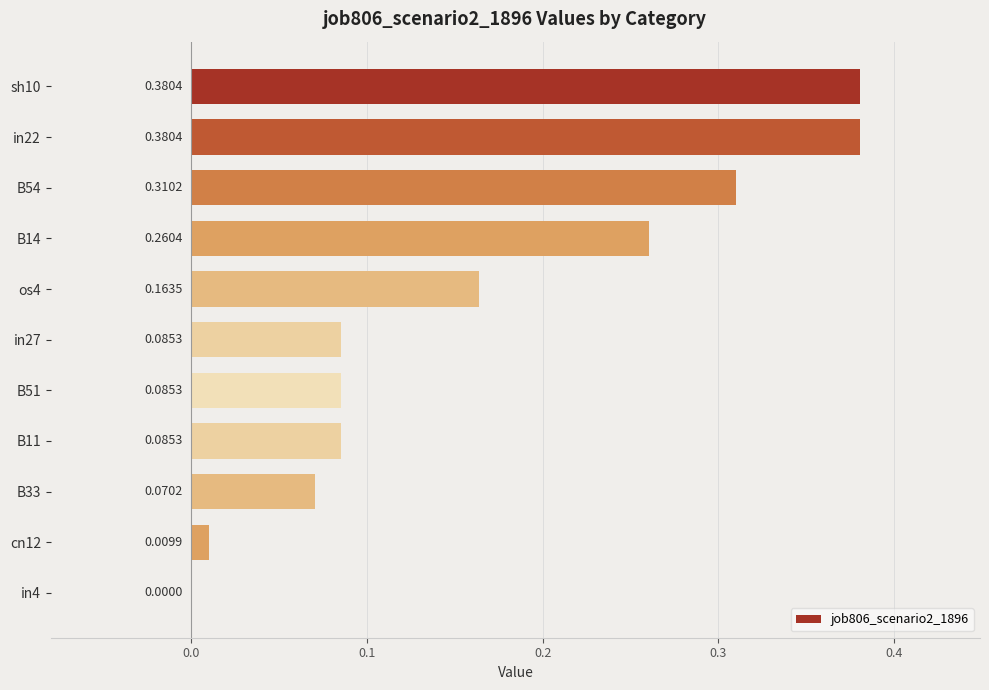

Between cn12 and os4, which is larger?

os4